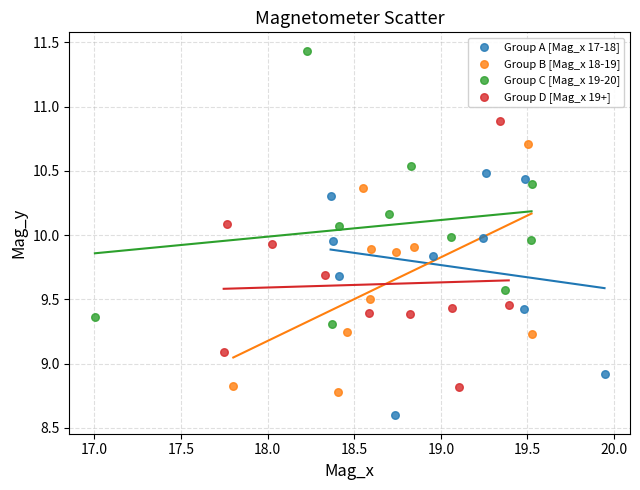

Which series reaches the maximum Y coordinate?

Group C [Mag_x 19-20]